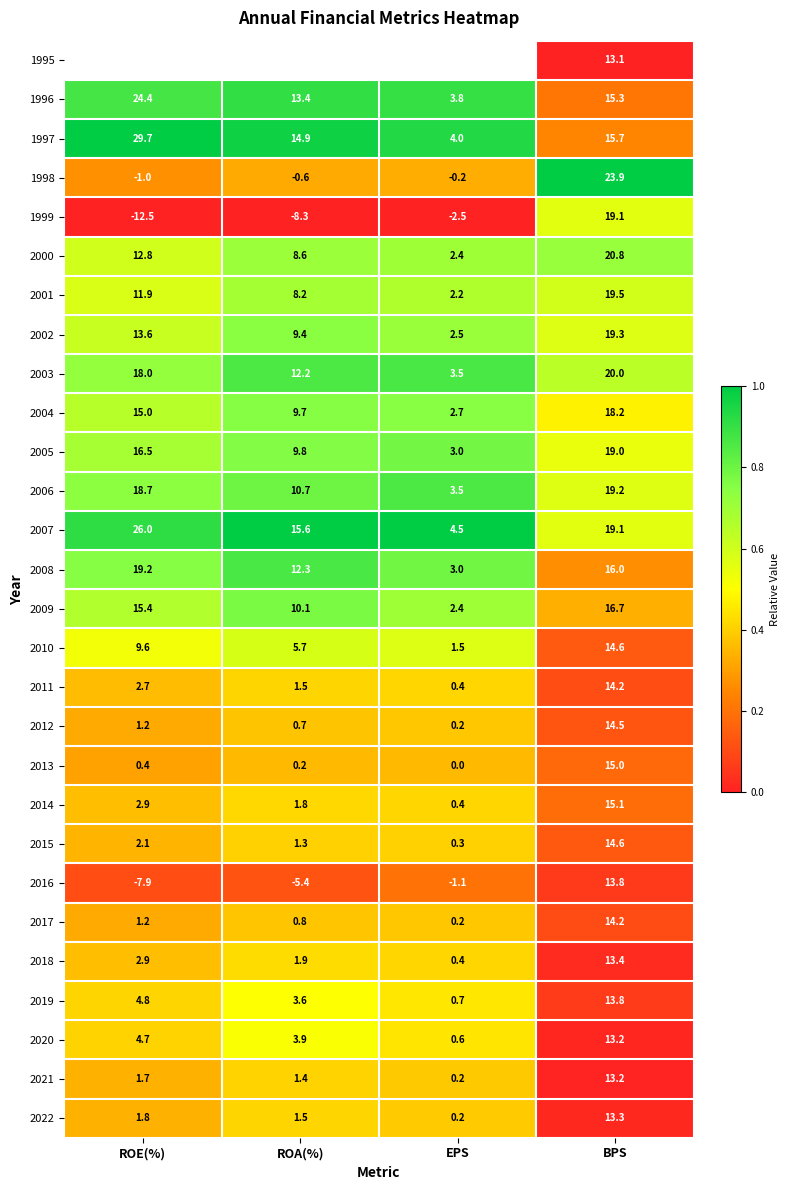

What is the sum of the 1998 values at ROA(%) and ROE(%)?

-1.6